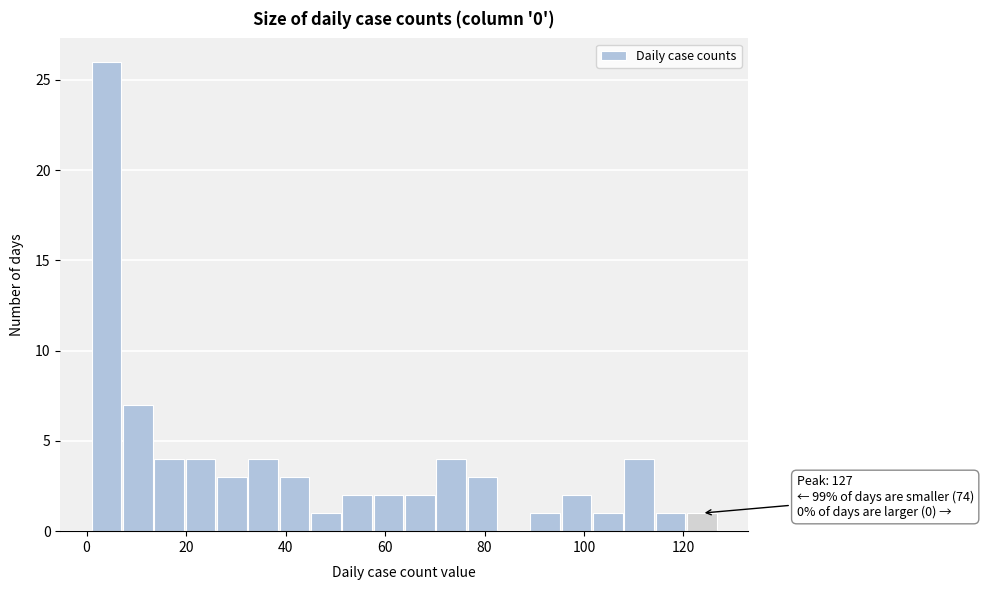

Read against the x-axis, roughly where is the centre of the tallest bar?

4